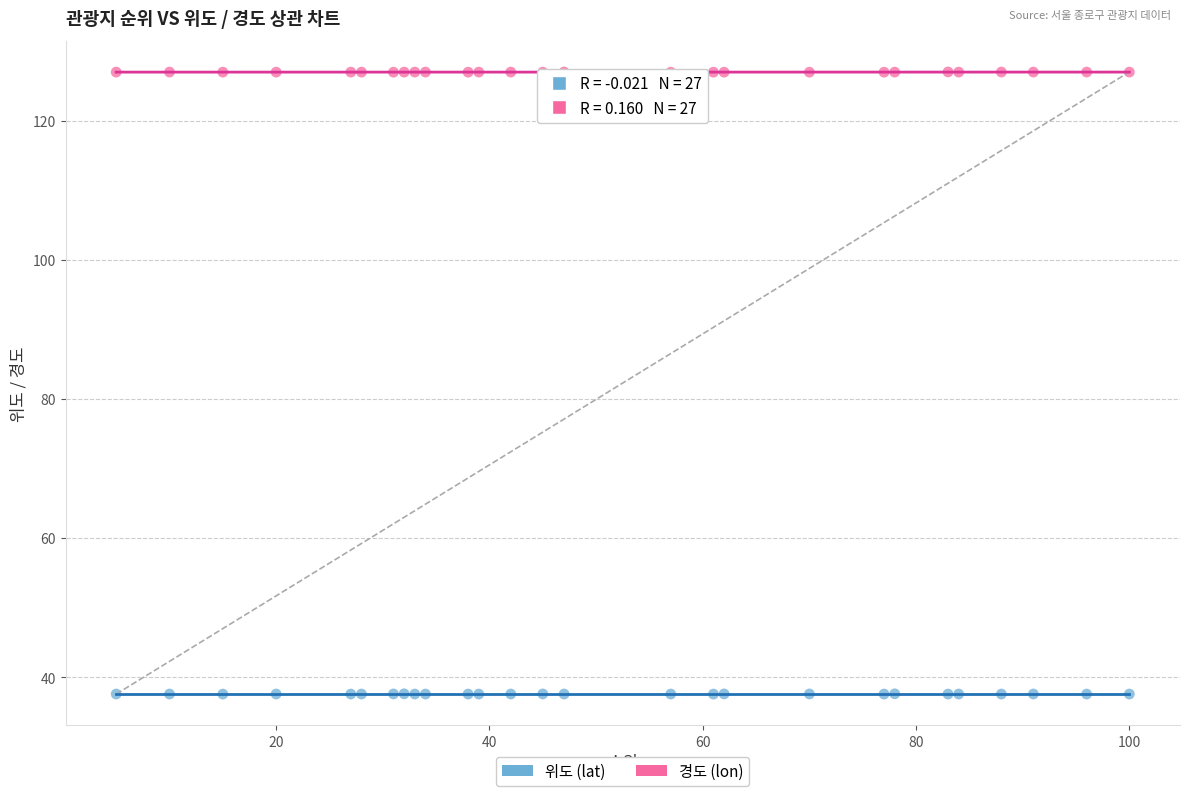

Which series reaches the minimum Y coordinate?

위도 (lat)